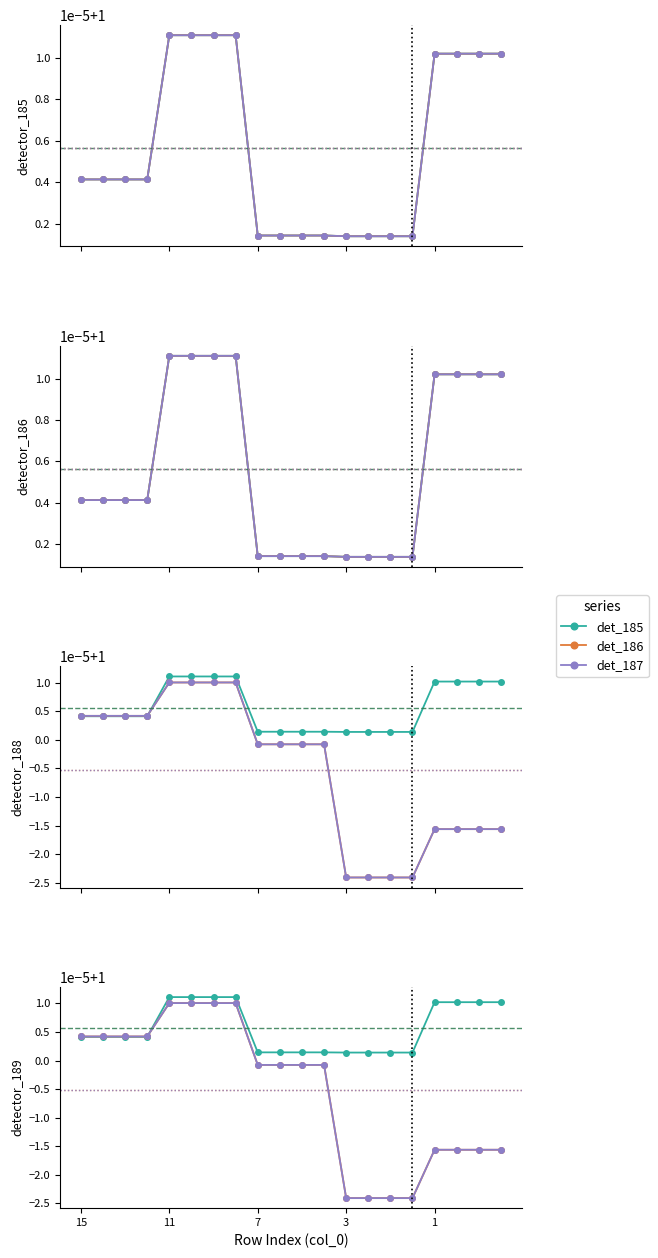

True or false: det_187 has more than 2 interior local peaks.

False